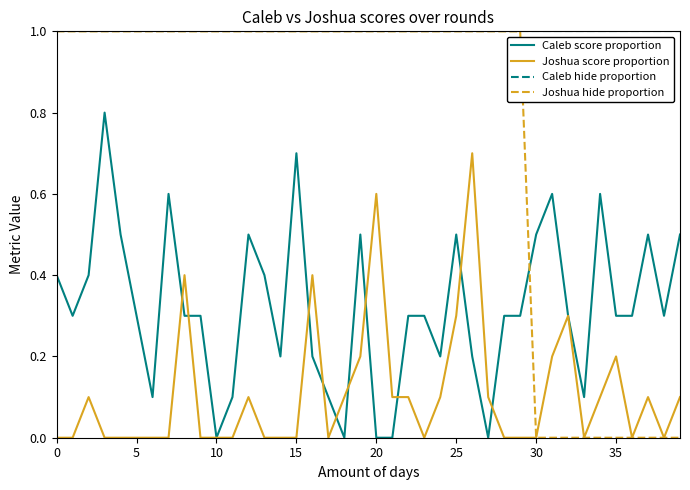

Which series has the largest total across all categories?

Caleb hide proportion